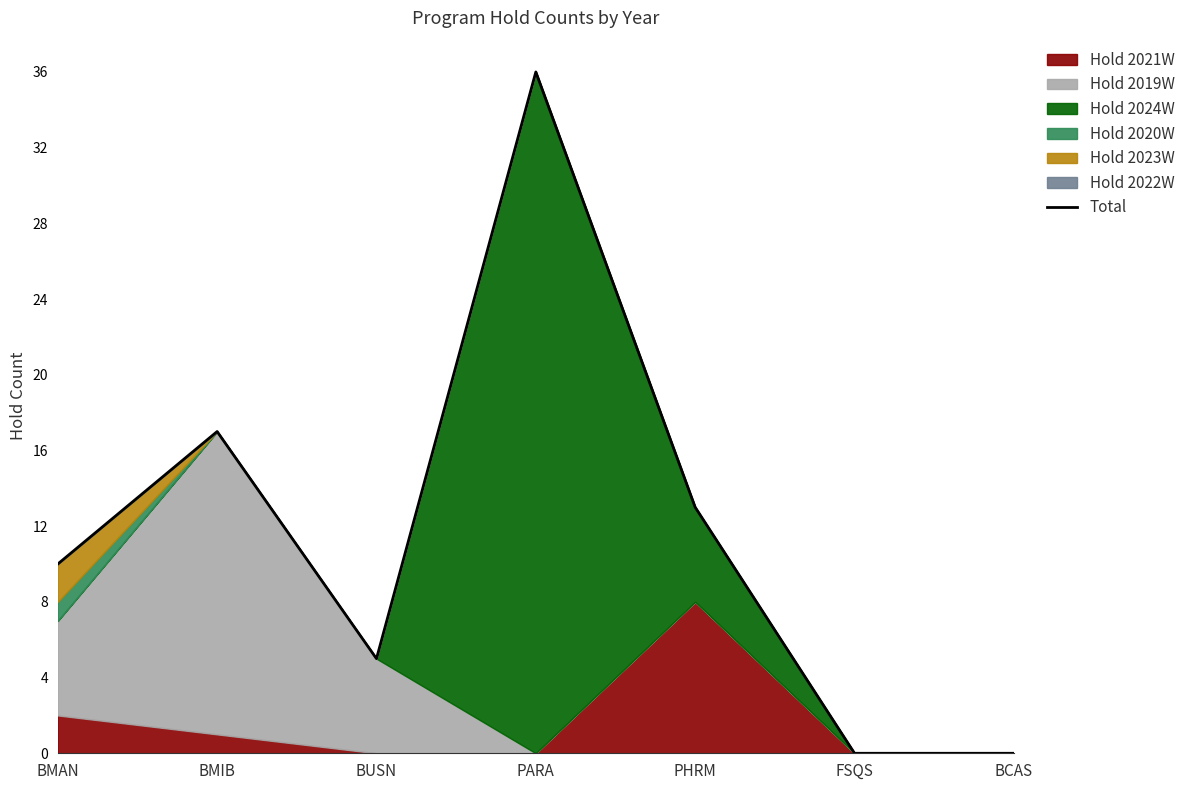

Reading left to right, extract all data points from this chart.

BMAN=10	BMIB=17	BUSN=5	PARA=36	PHRM=13	FSQS=0	BCAS=0